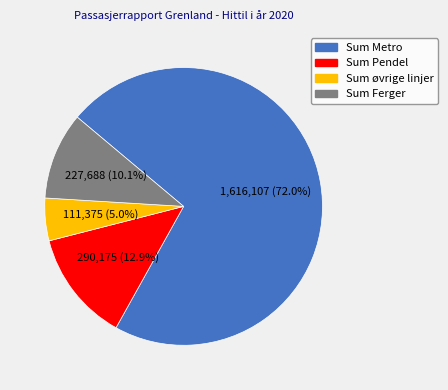

Count the number of slices in the pie.

4